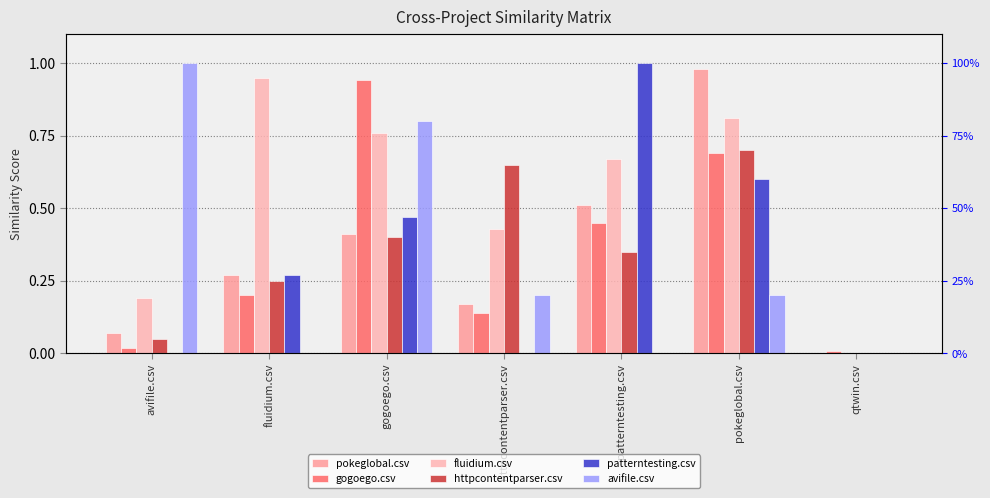

What is the label of the 7th bar from the left?

qtwin.csv